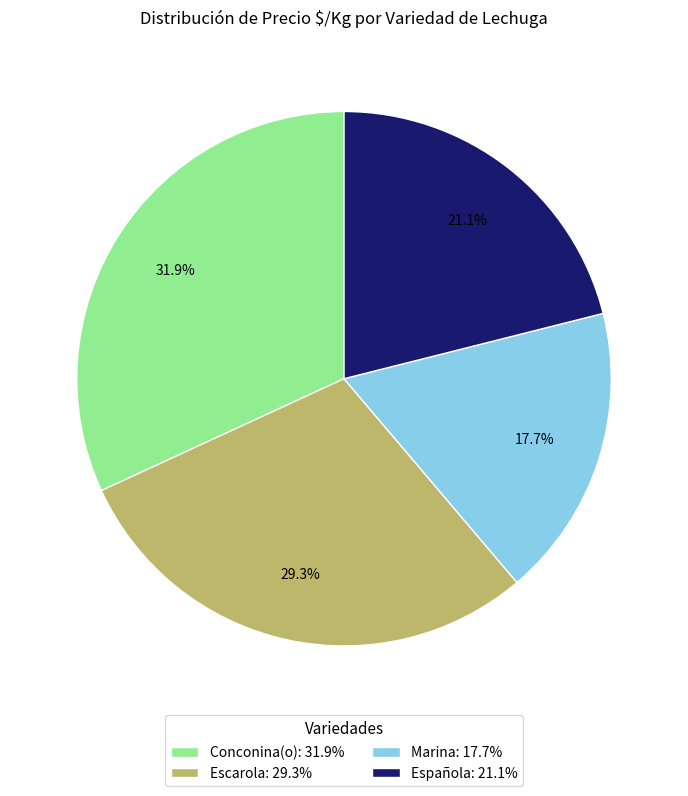

Combined, do Española: 21.1% and Conconina(o): 31.9% account for over 50%?

Yes